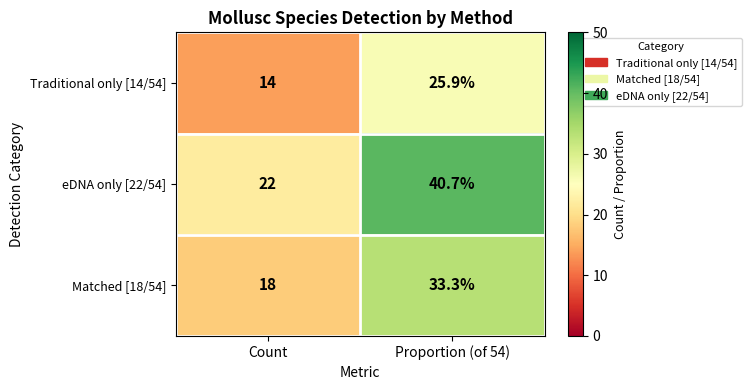

What is the difference between the Traditional only [14/54] values at Count and Proportion (of 54)?

11.9